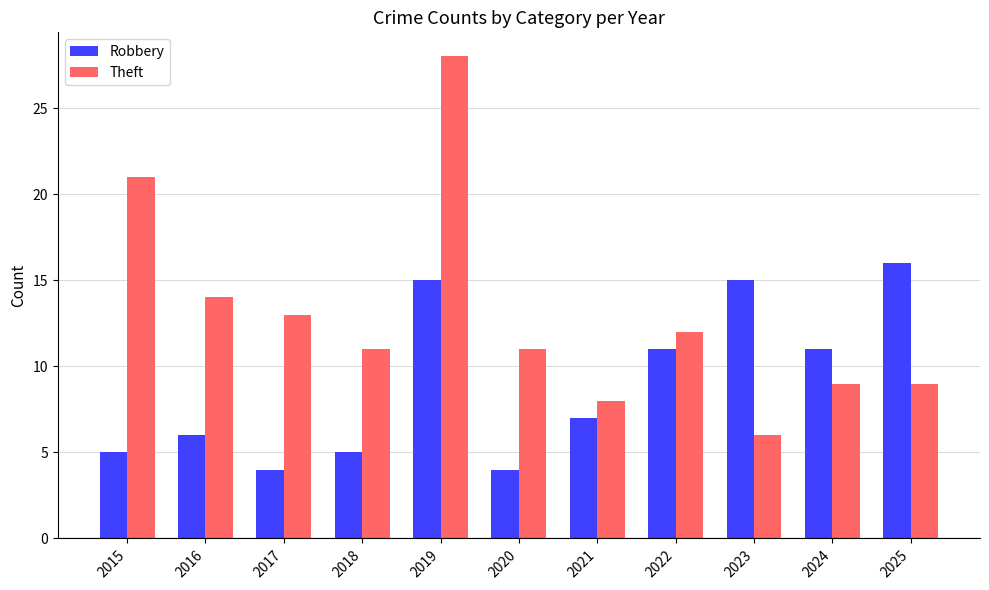

Which series has the widest spread of values?

Theft